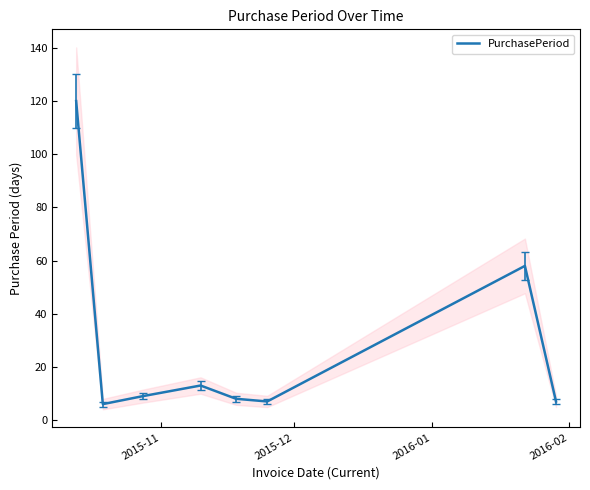

What is the lowest value of the PurchasePeriod series?

6